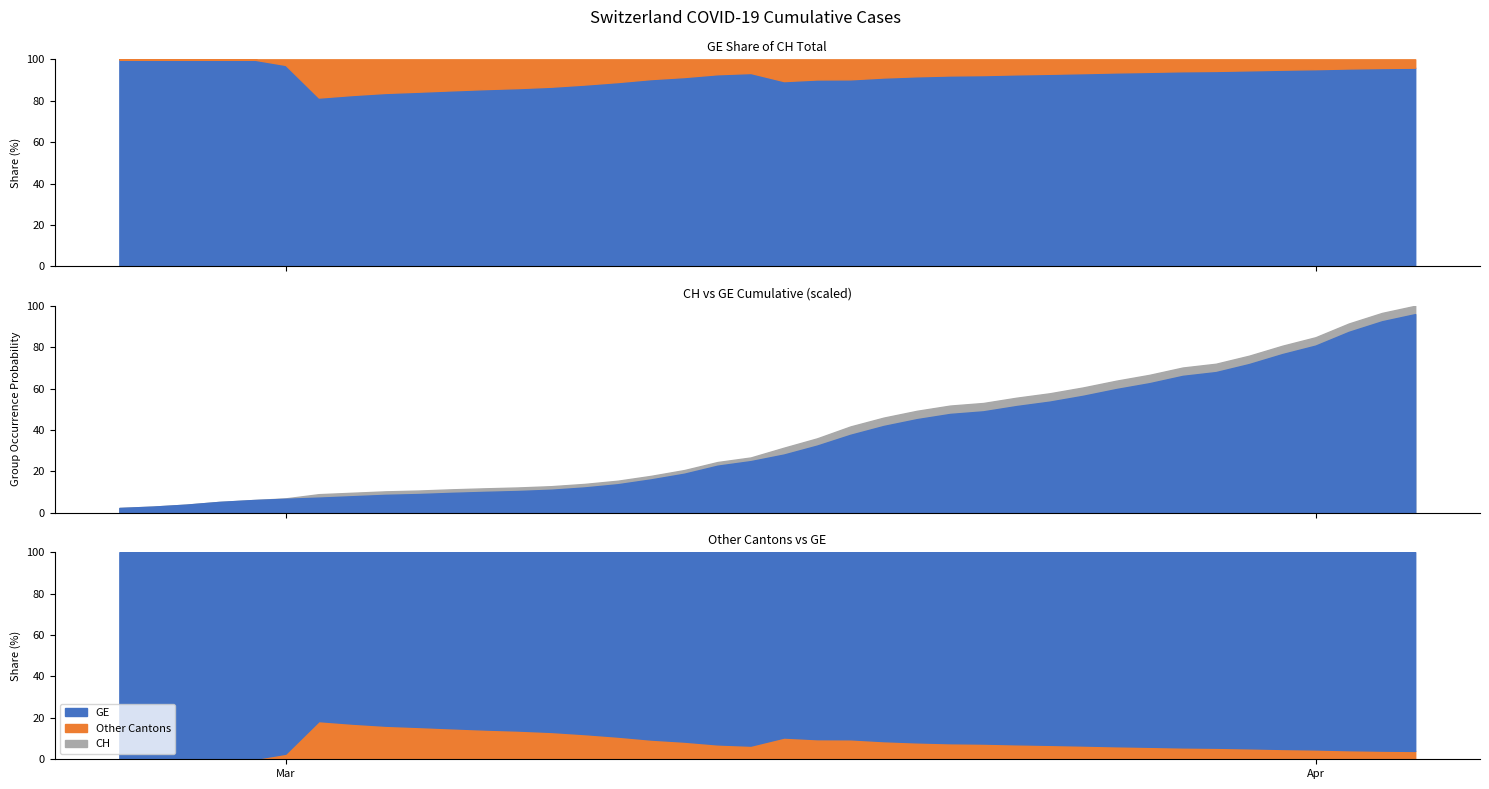

Which category has the highest value in the GE series?

39